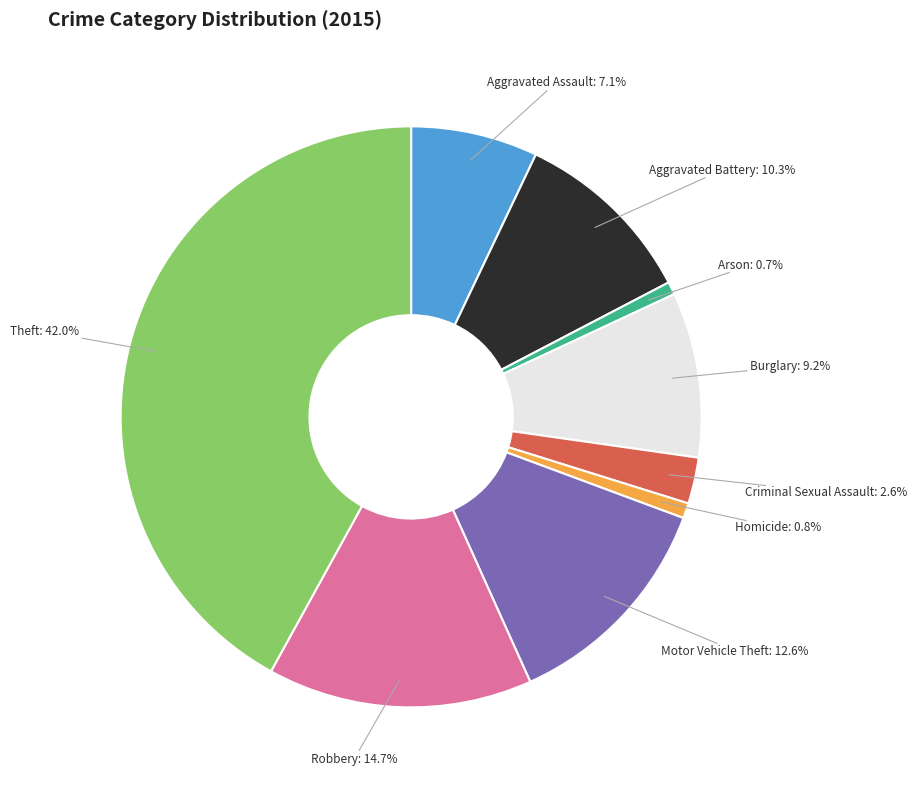

Is there any slice that represents more than half of the pie?

No